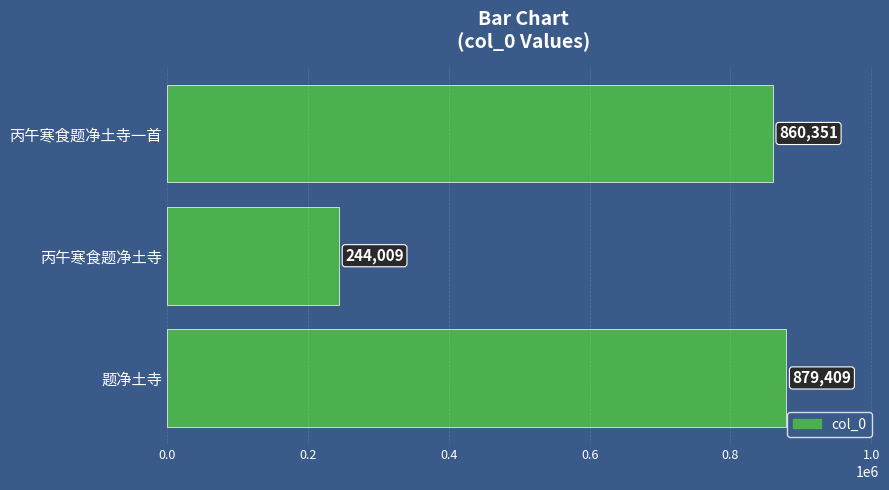

What is the change in value from 题净土寺 to 丙午寒食题净土寺一首?

-19058